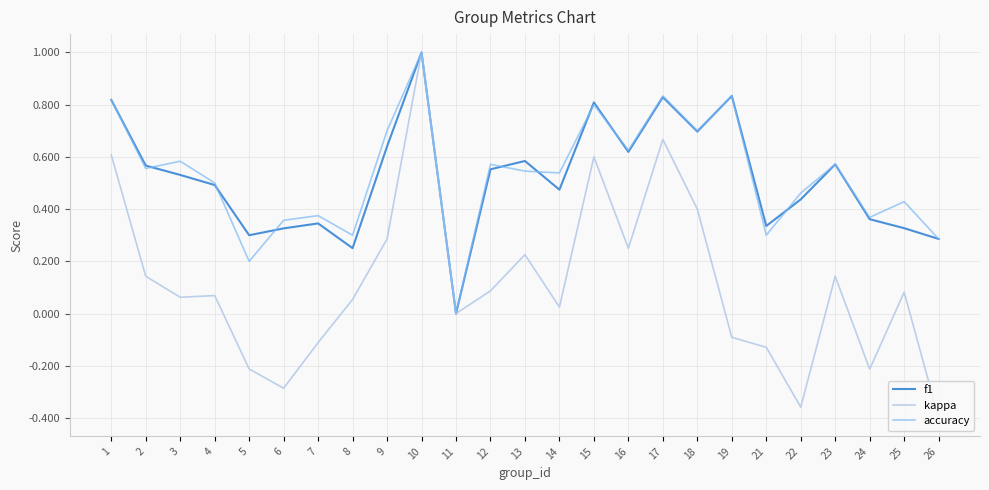

What are all the series names shown in the legend?

f1, kappa, accuracy